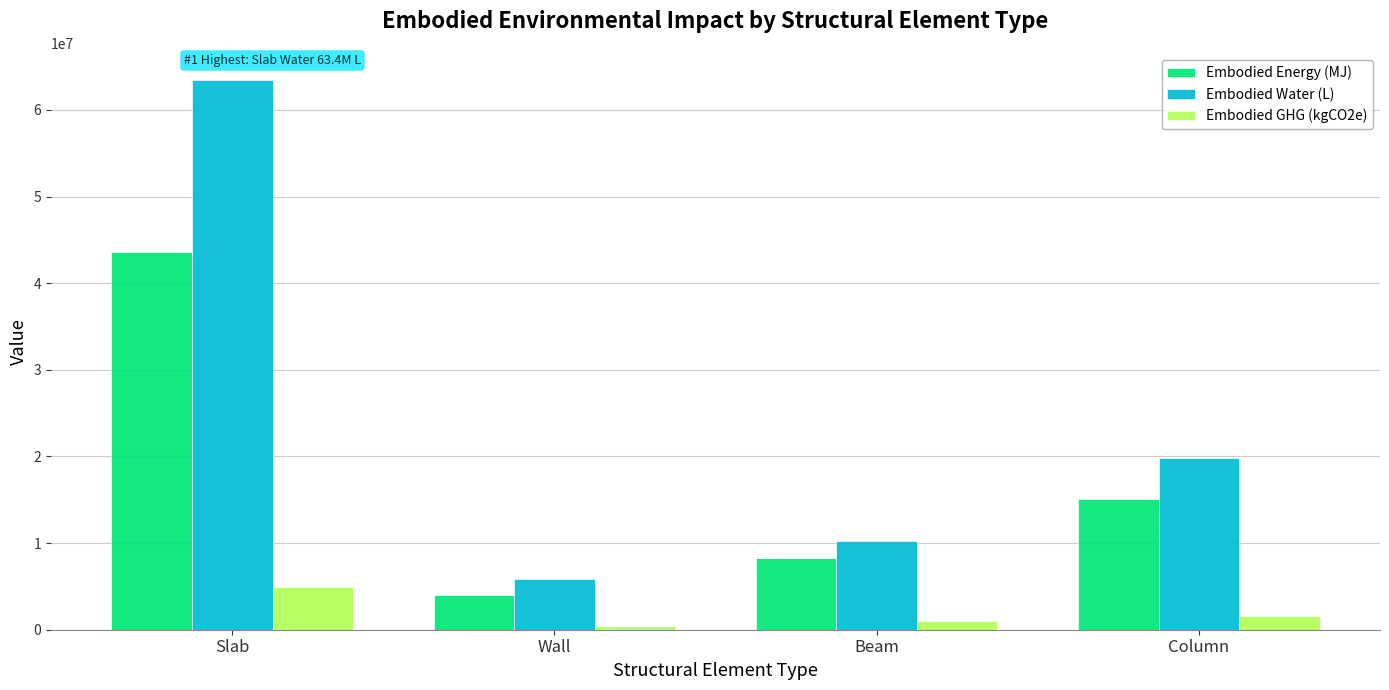

The value of Embodied Energy (MJ) at Column is 25792416.8. True or false?

False